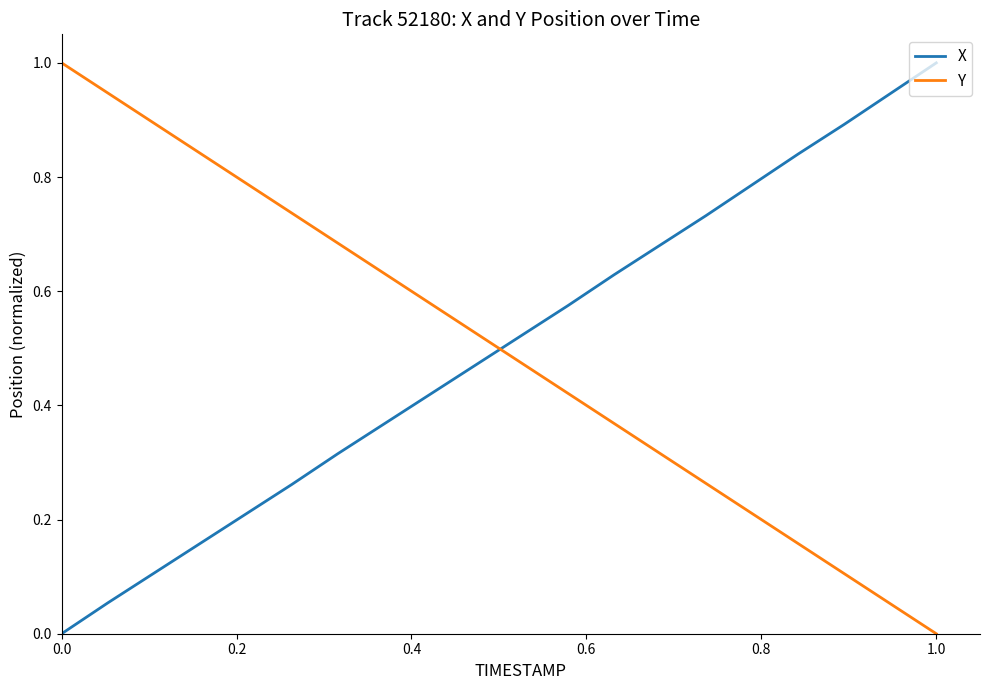

What is the difference between the maximum and minimum values in the X series?

1.0